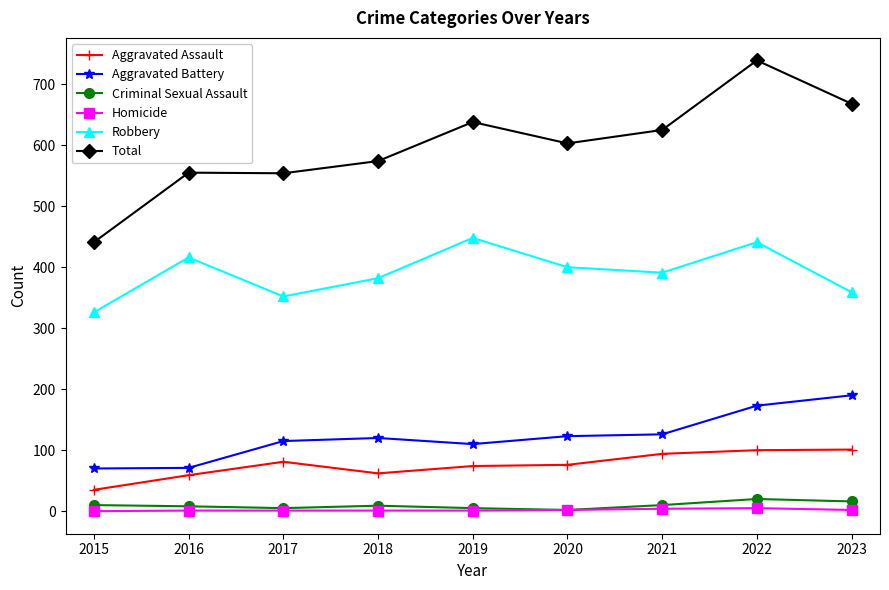

True or false: Aggravated Battery has more than 2 points higher than both neighbors.

False